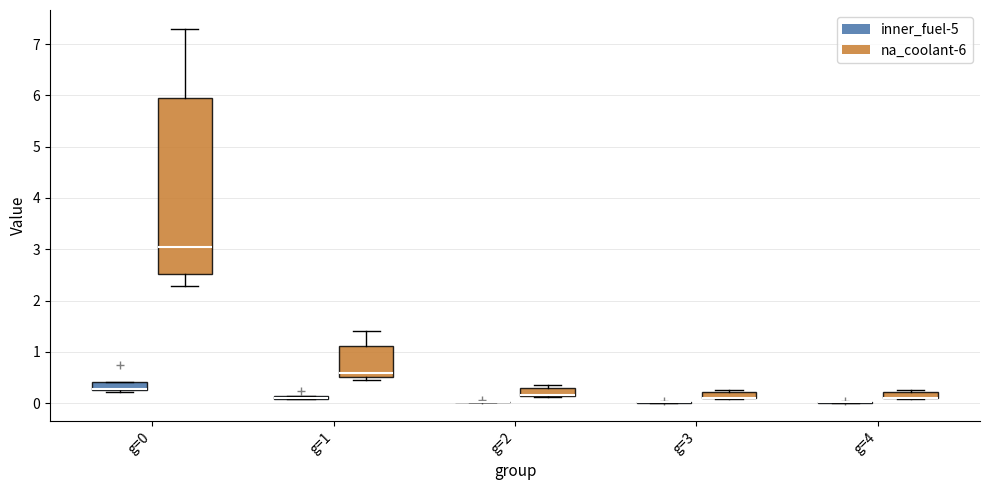

Comparing the boxes themselves (not the whiskers), which one is the tallest?

g=0 (na_coolant-6)